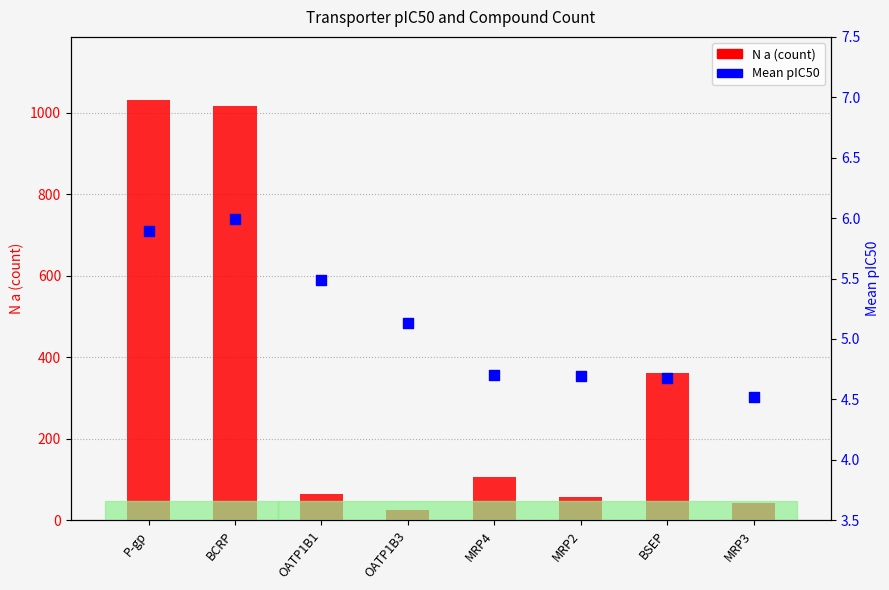

Which series contains the lowest Y value?

Mean pIC50